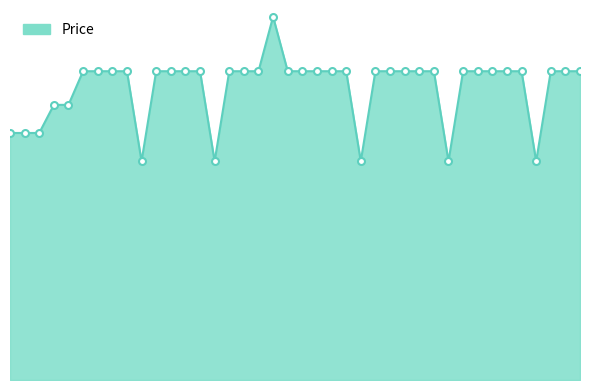

At which category does the data reach its first local valley?

2023-10-08